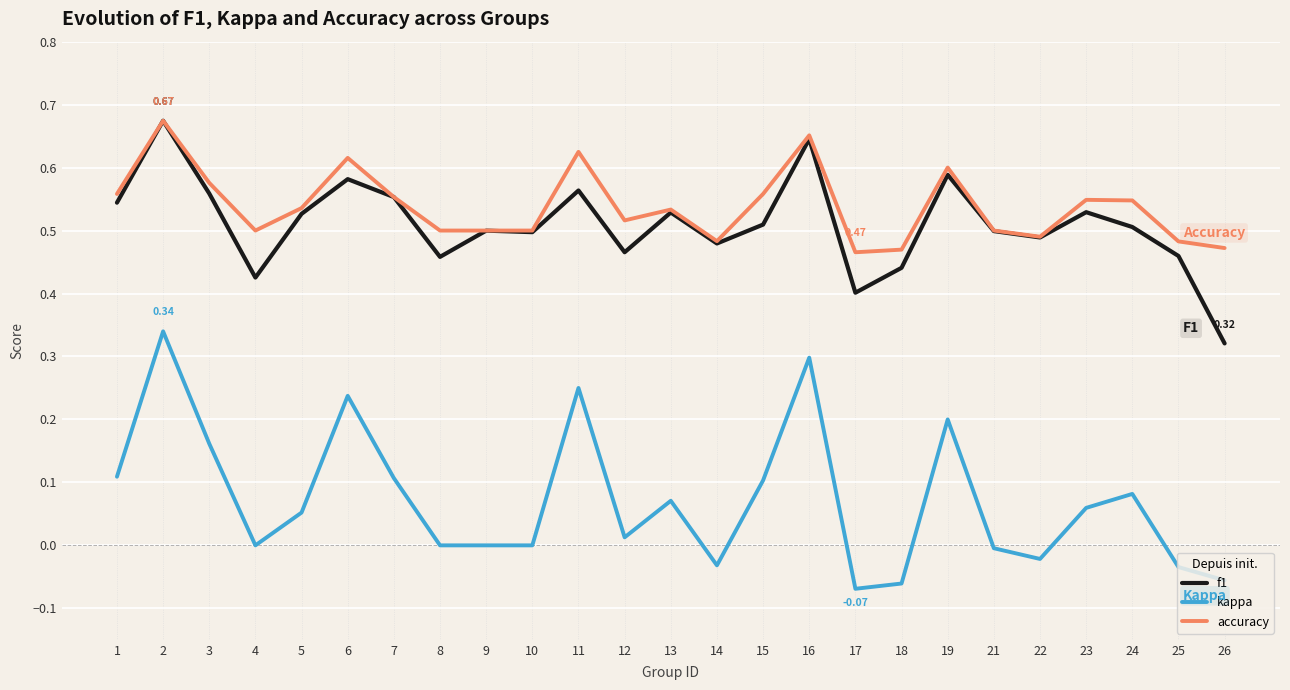

At 23, list the series in order from smallest to largest.

kappa, f1, accuracy